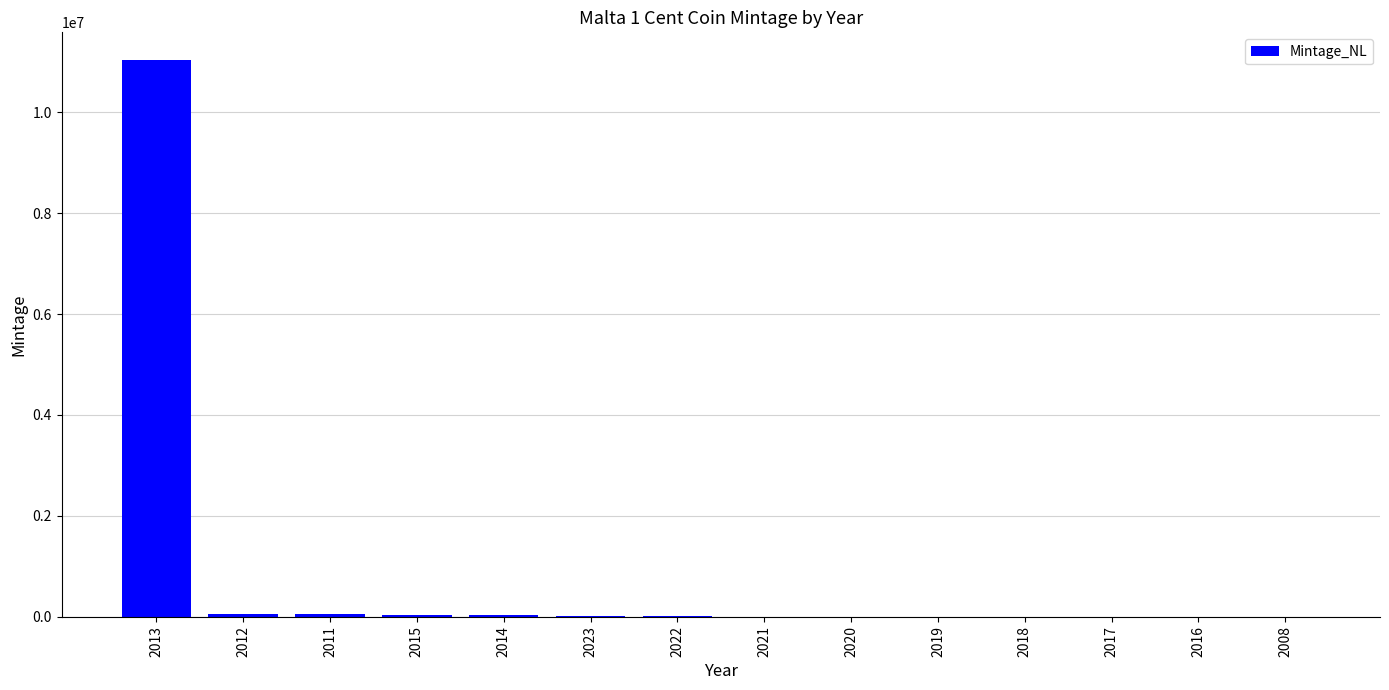

Does the chart contain stacked bars?

No